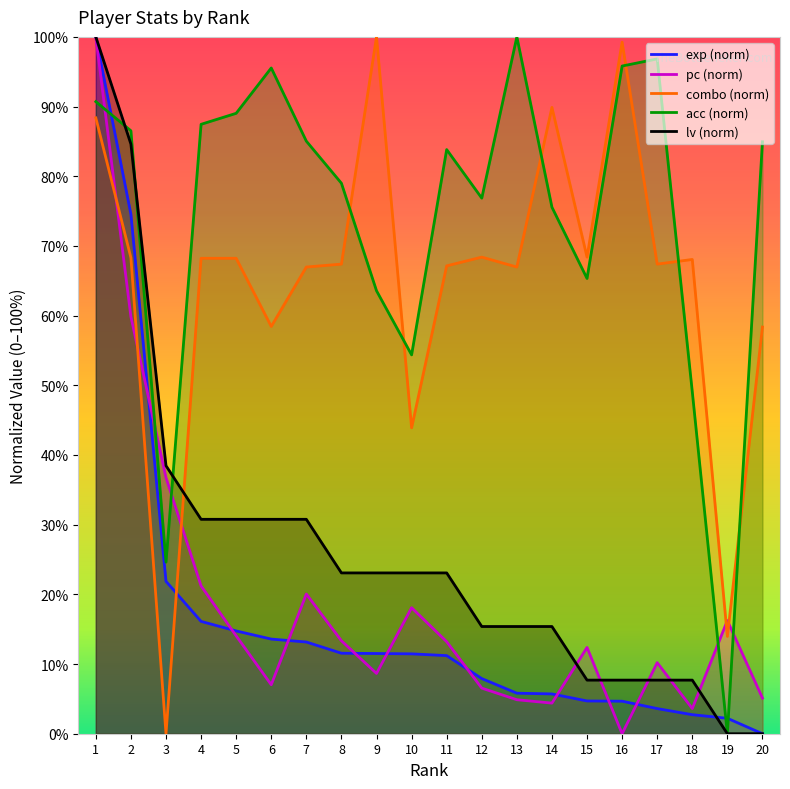

What are all the series names shown in the legend?

exp (norm), pc (norm), combo (norm), acc (norm), lv (norm)